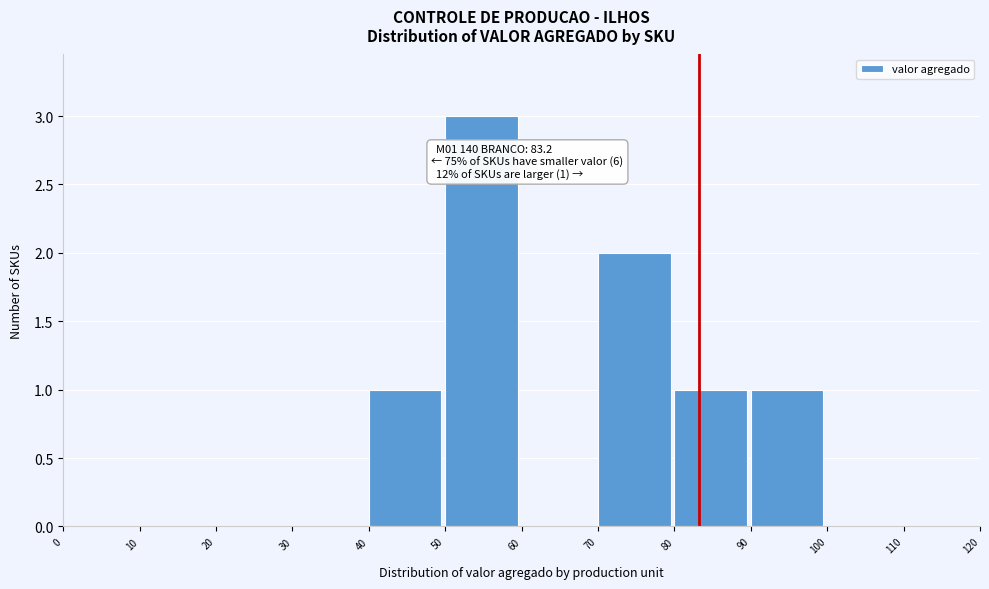

Over which range of the x-axis is the bar tallest?

50 to 60